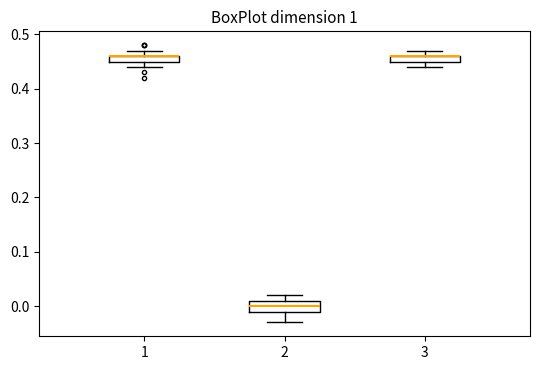

Where is the upper edge of the box at x = 1 on the y-axis? The values are not printed on the chart, so give them approximately, as read against the axis.

0.46